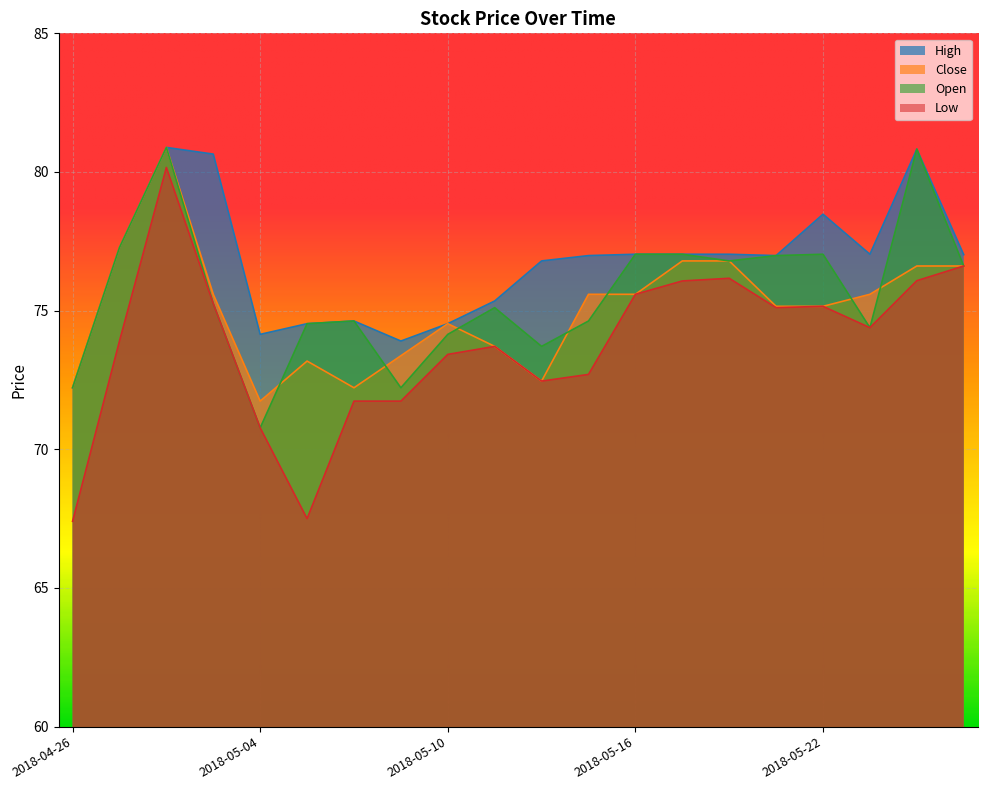

What is the approximate value of low at 2018-05-14?

72.5